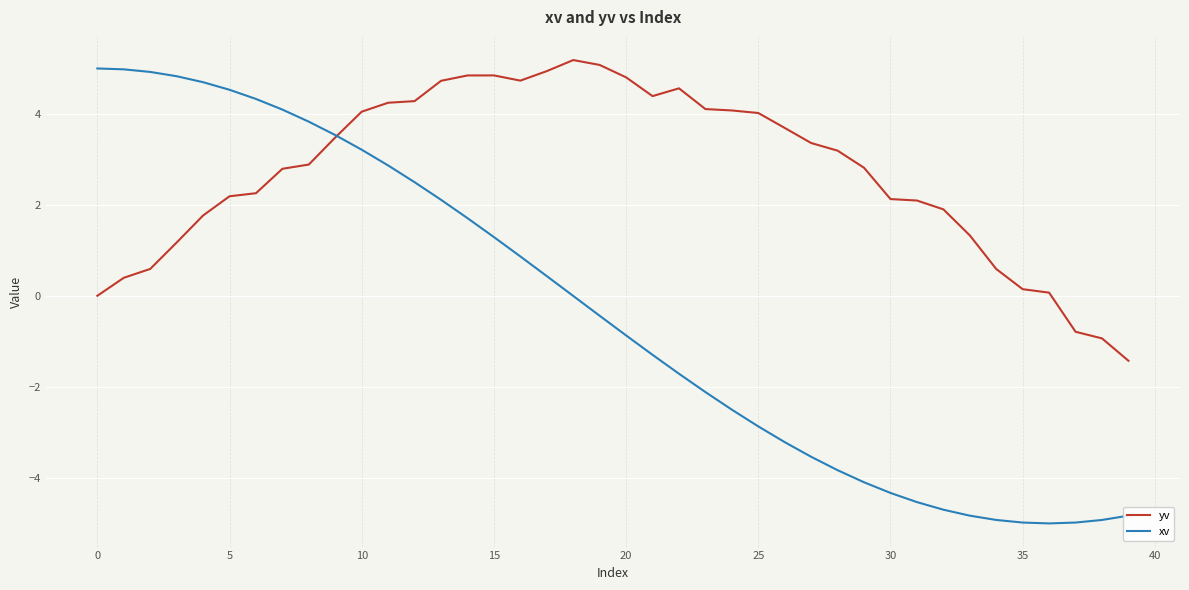

How many times do yv and xv cross each other?

1